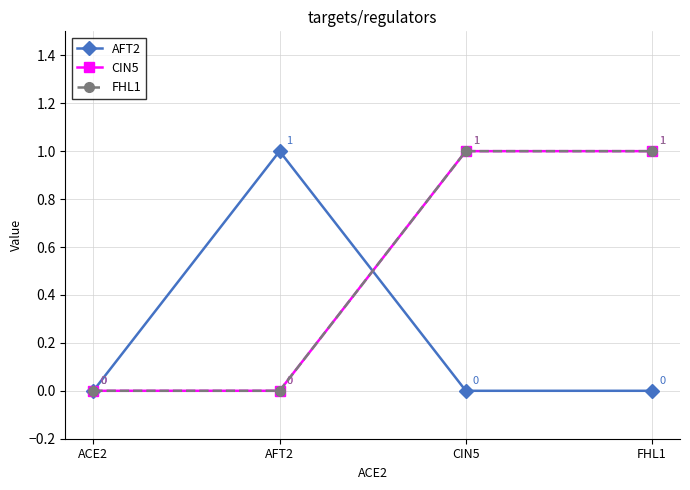

What value does the FHL1 series have at FHL1?

1